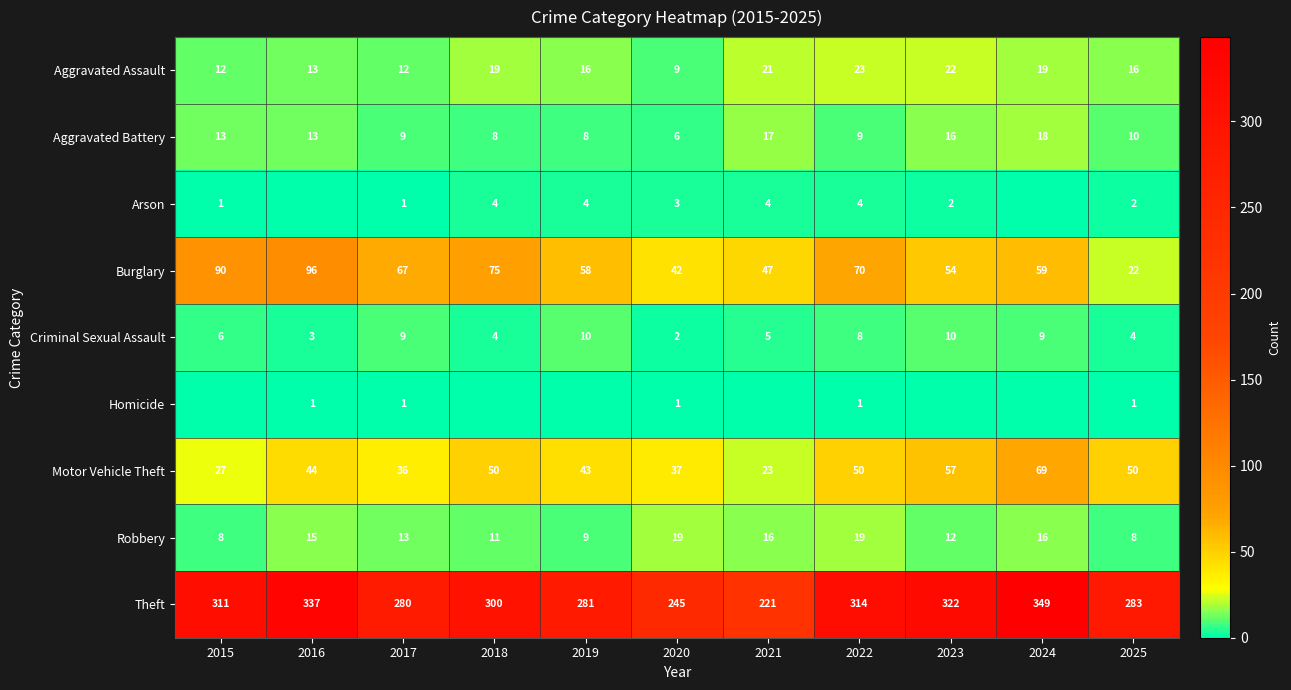

Is it true that Criminal Sexual Assault equals 8 at 2022?

True